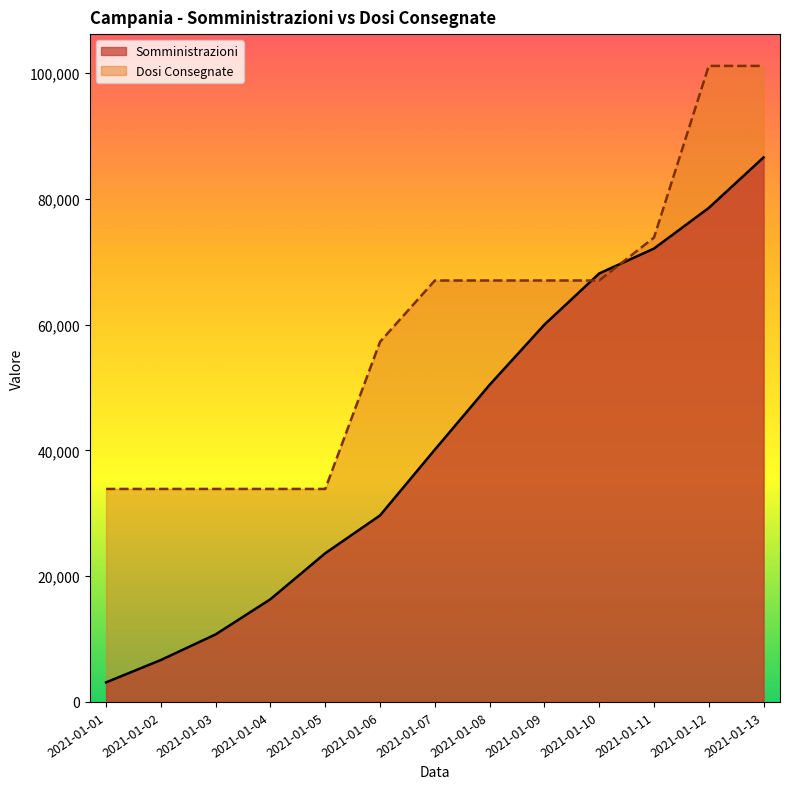

How many lines are shown in the chart?

2